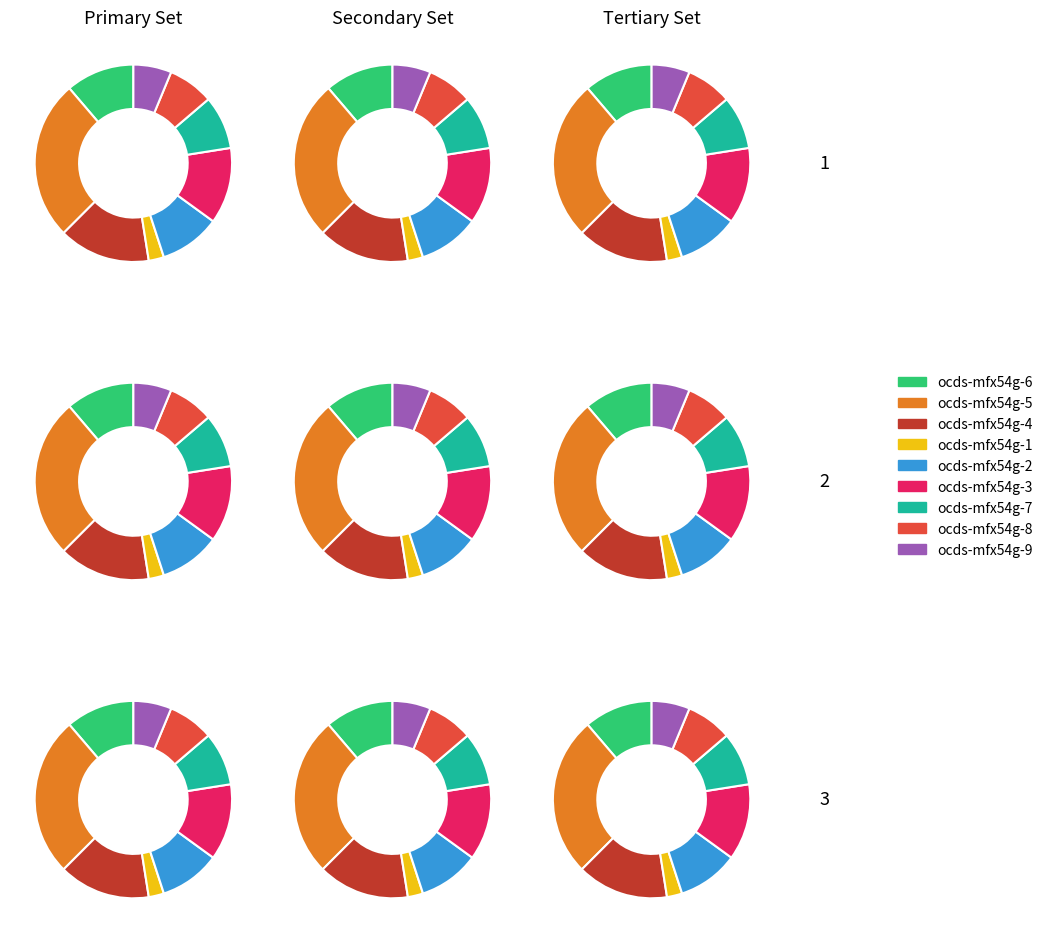

Approximately how many times larger is the value at ocds-mfx54g-2 compared to ocds-mfx54g-9?

1.6